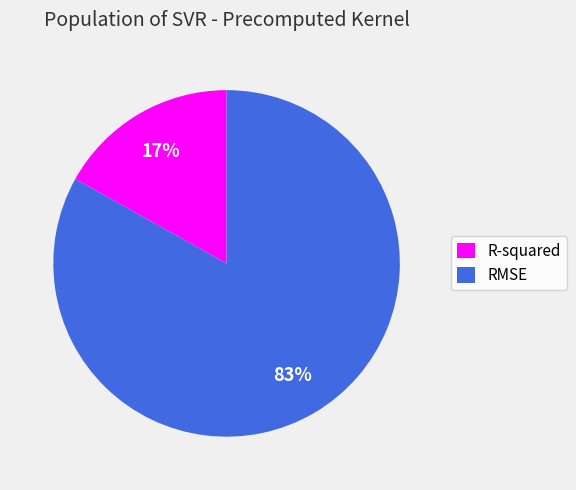

Between RMSE and R-squared, which is larger?

RMSE